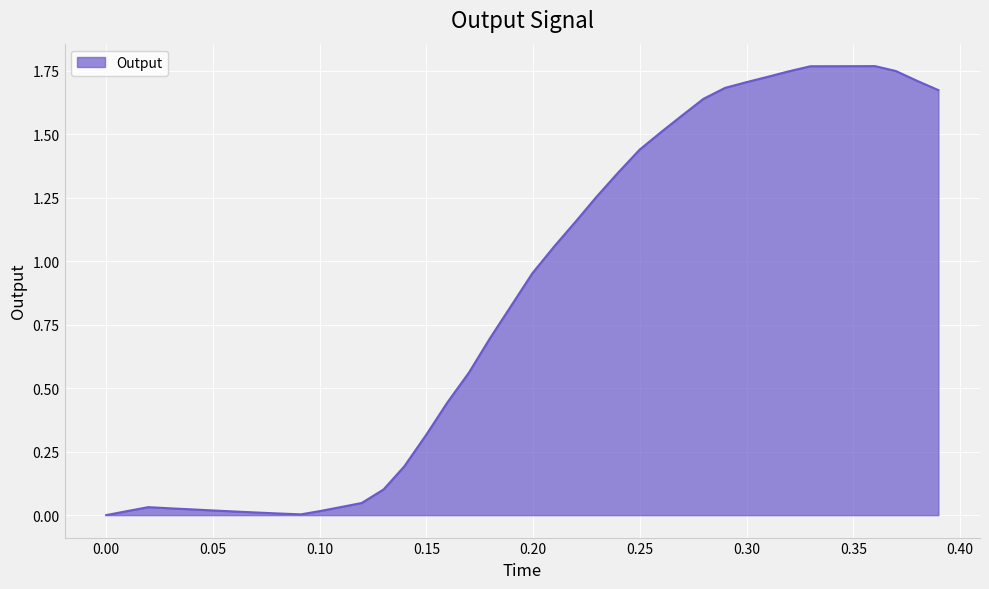

What is the difference between the maximum and minimum values?

1.8